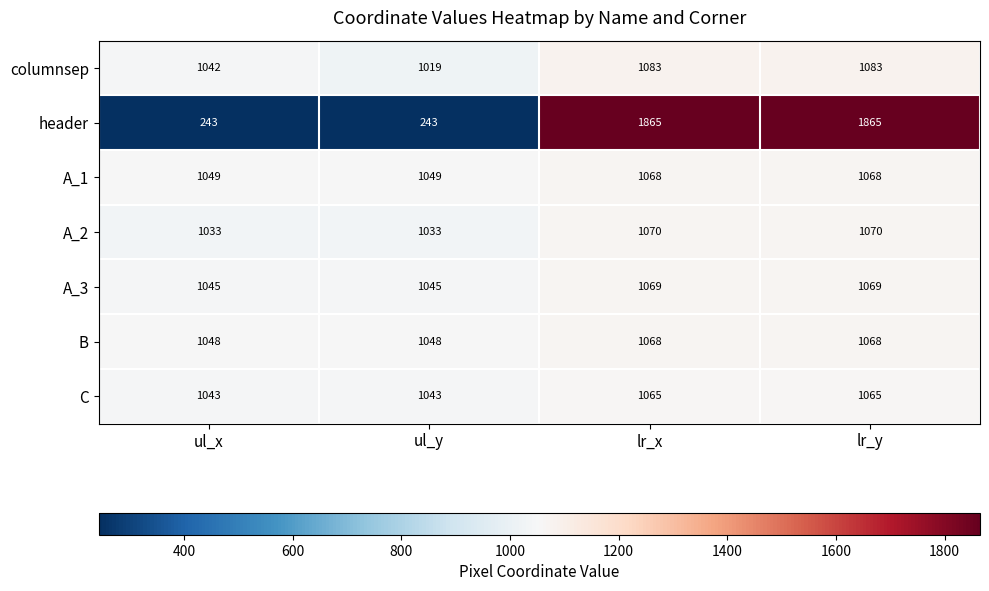

Is it true that A_1 equals 239 at ul_x?

False